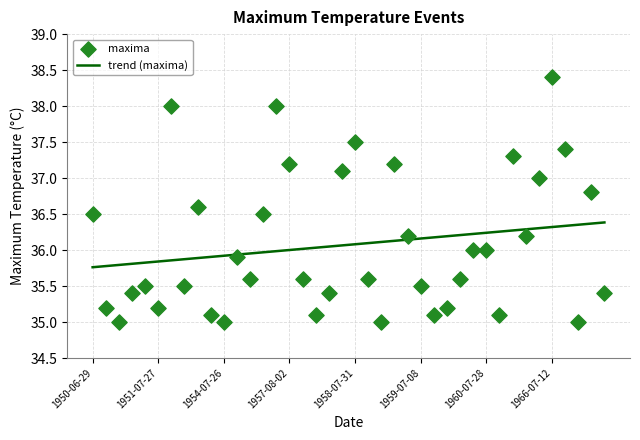

Which series reaches the minimum Y coordinate?

maxima